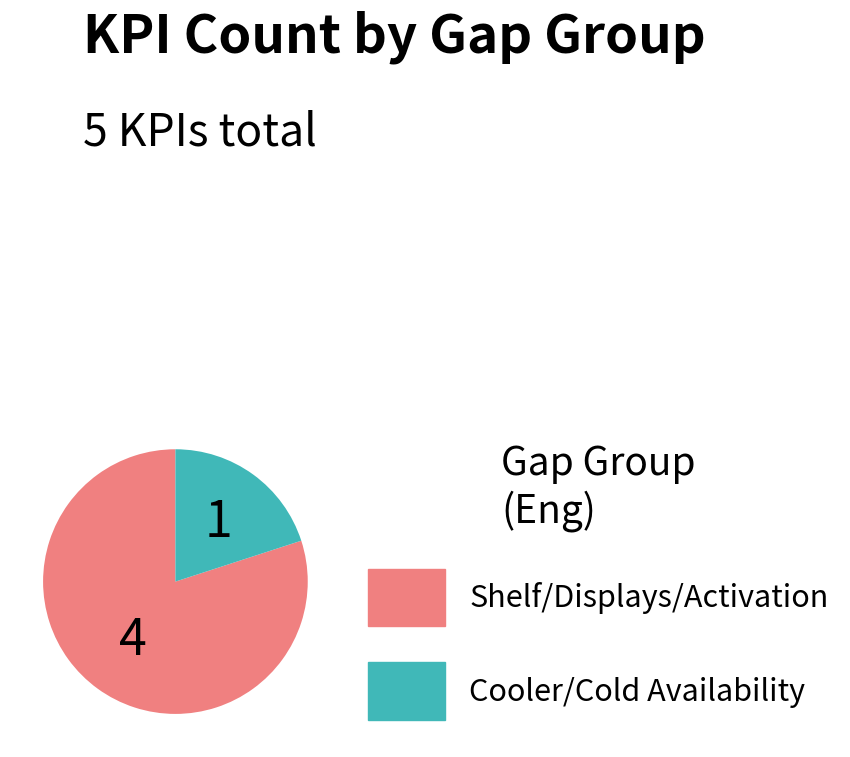

Do Shelf/Displays/Activation and Cooler/Cold Availability together represent more than half of the pie?

Yes